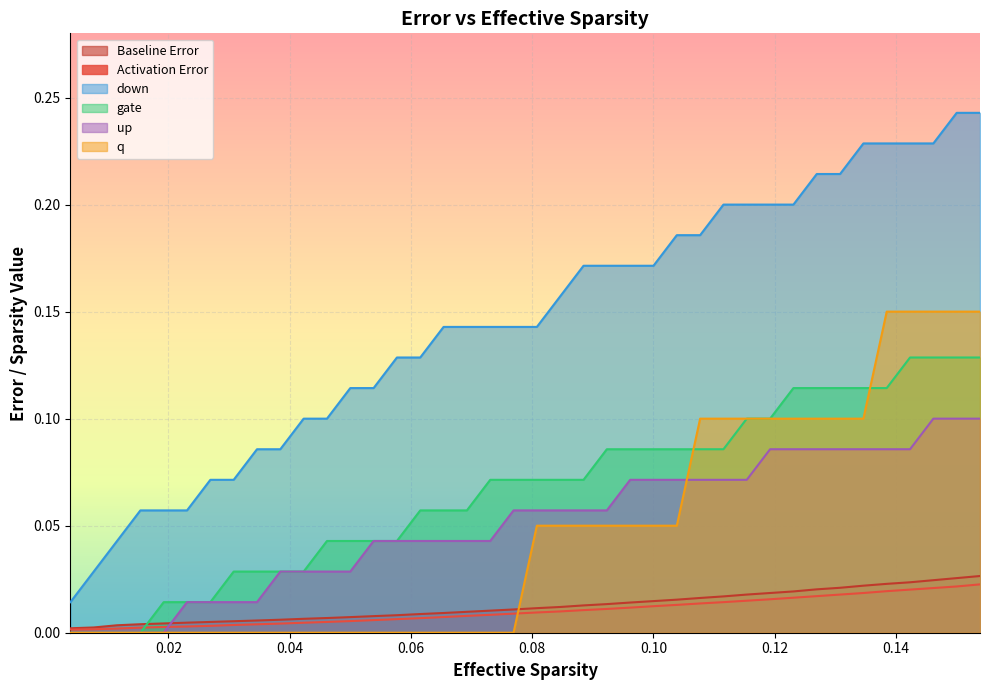

Does the chart display data point markers on the line(s)?

No